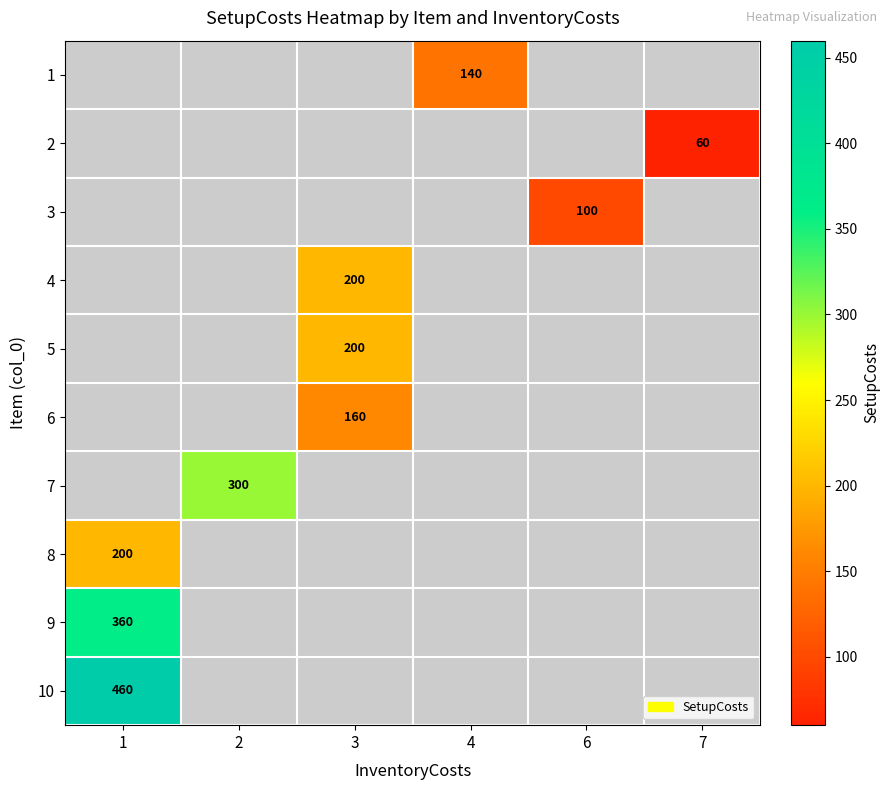

The 10 series shows 800 at 1. True or false?

False